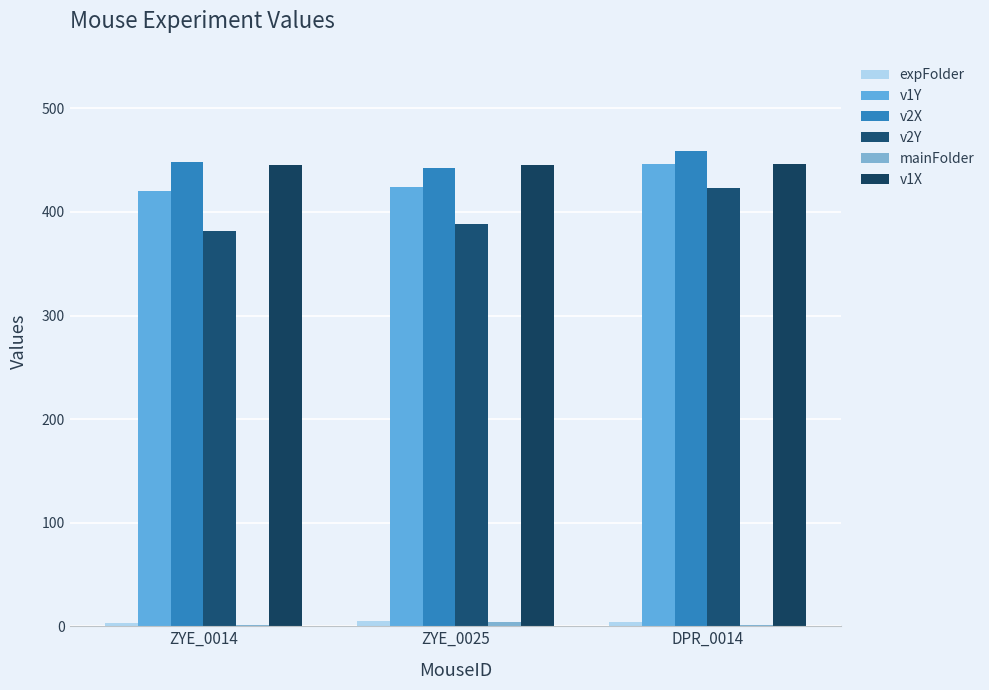

What is the value of the expFolder bar at the 3rd from the left?

4